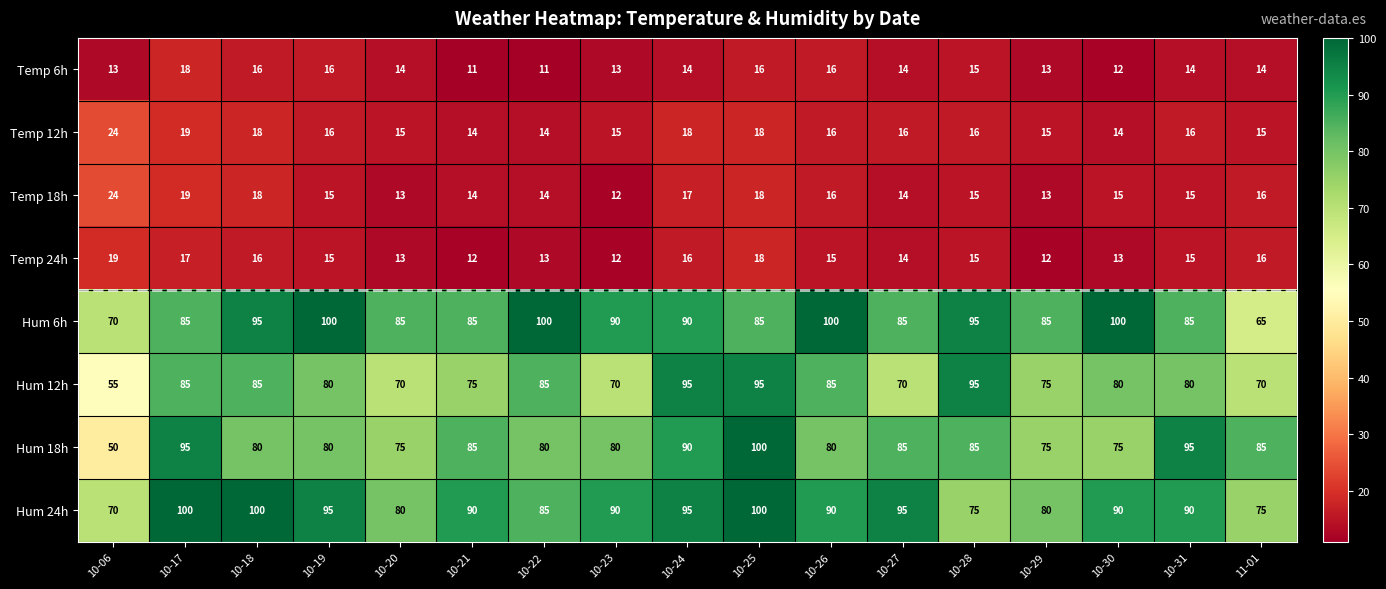

What is the spread (max minus min) of values at 10-19?

85